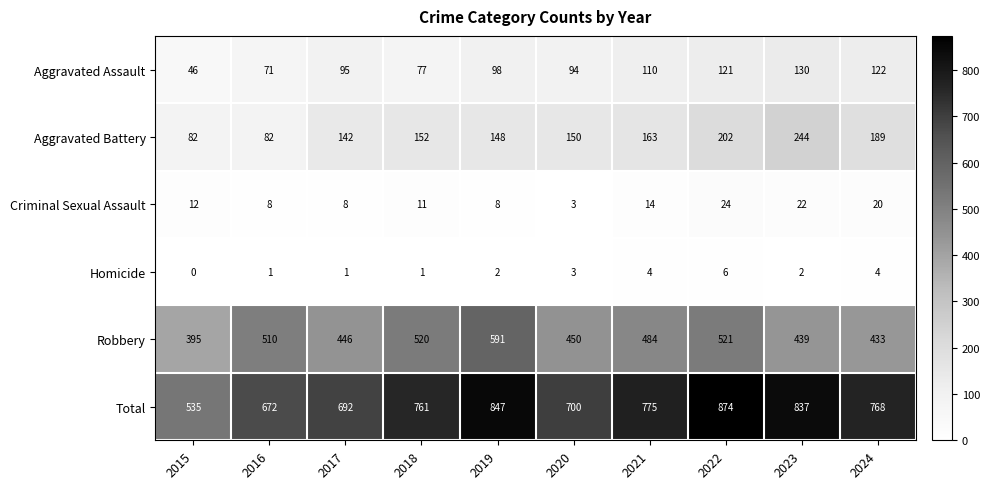

Count the number of data series in this chart.

6